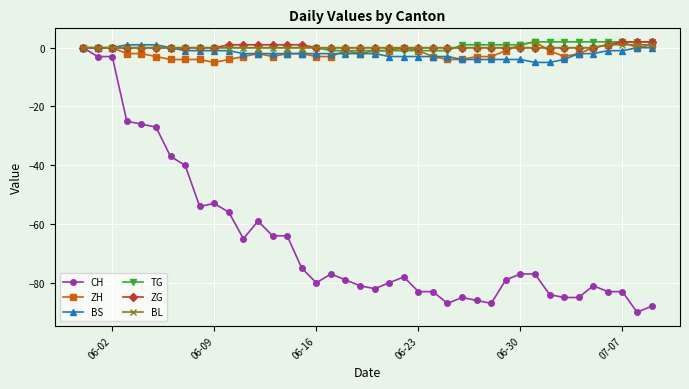

How many data points does each series have?

40